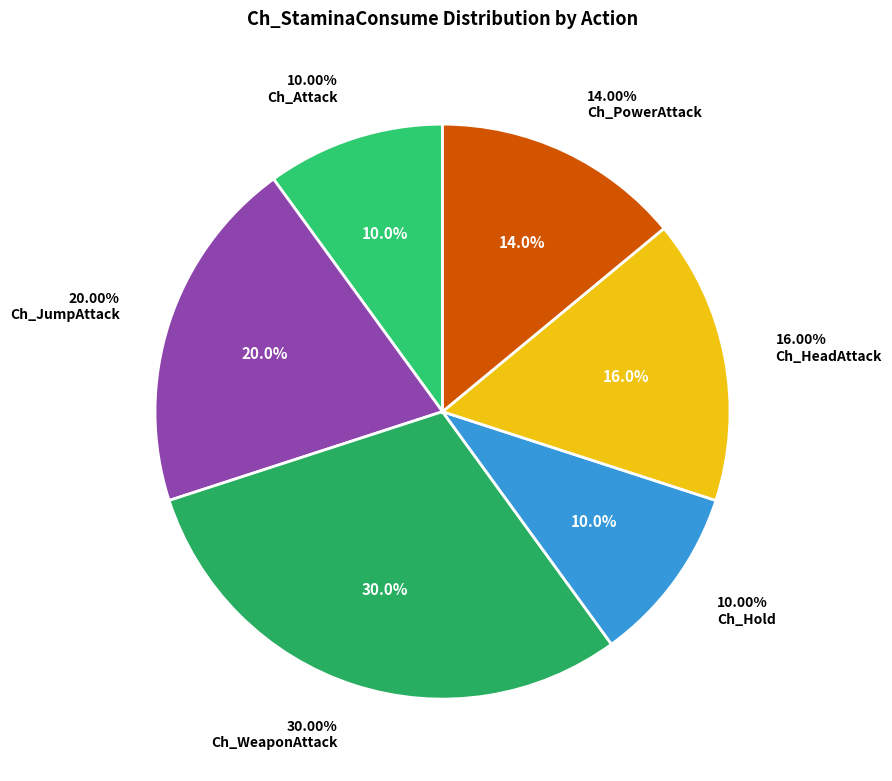

What percentage is NOT represented by Ch_Throw?

100.0%